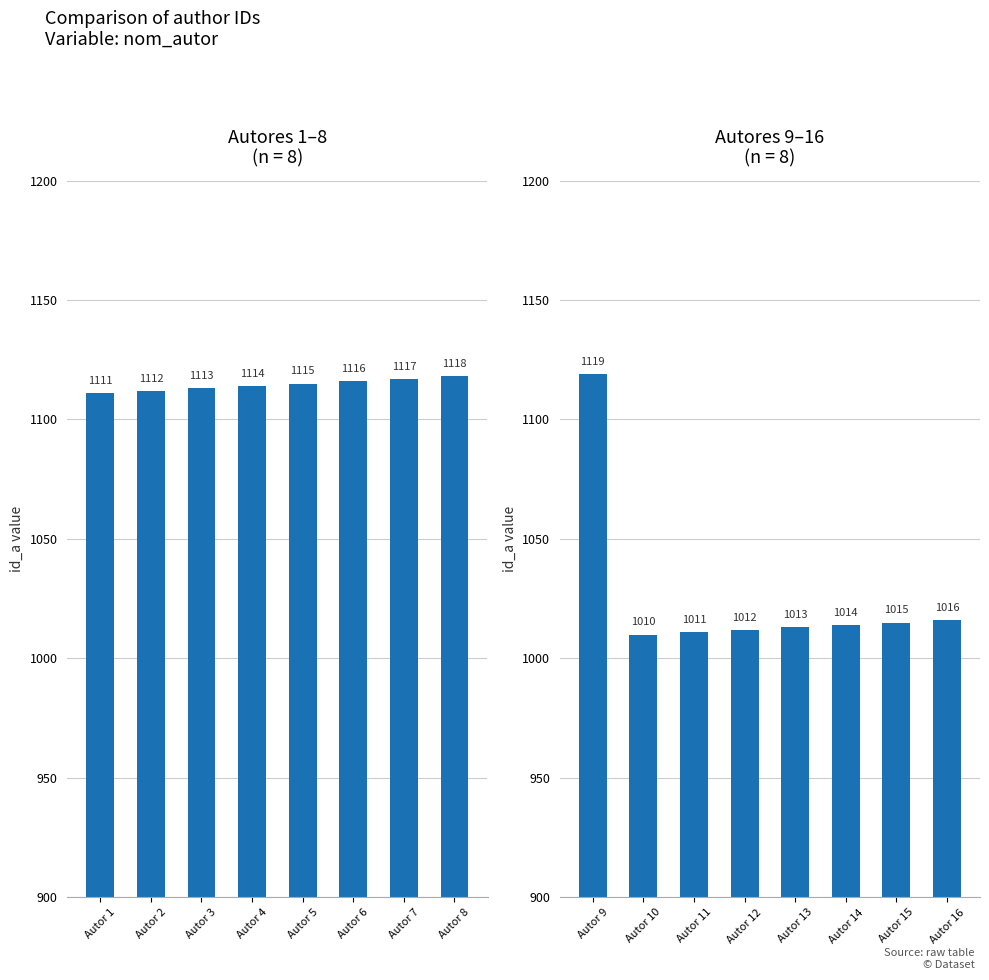

Is it true that id_a (Autor 9-16) equals 643 at Autor 13?

False